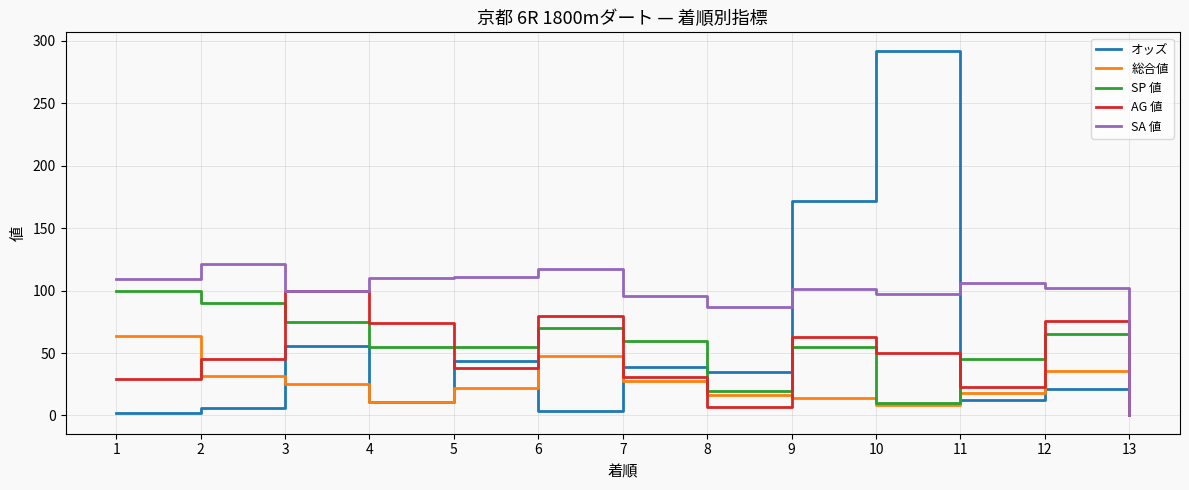

What is the sum of all SP 値 values?

700.0